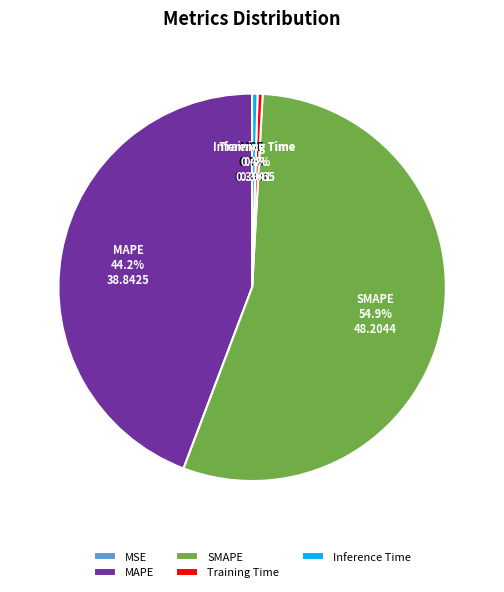

Which category accounts for the majority?

SMAPE